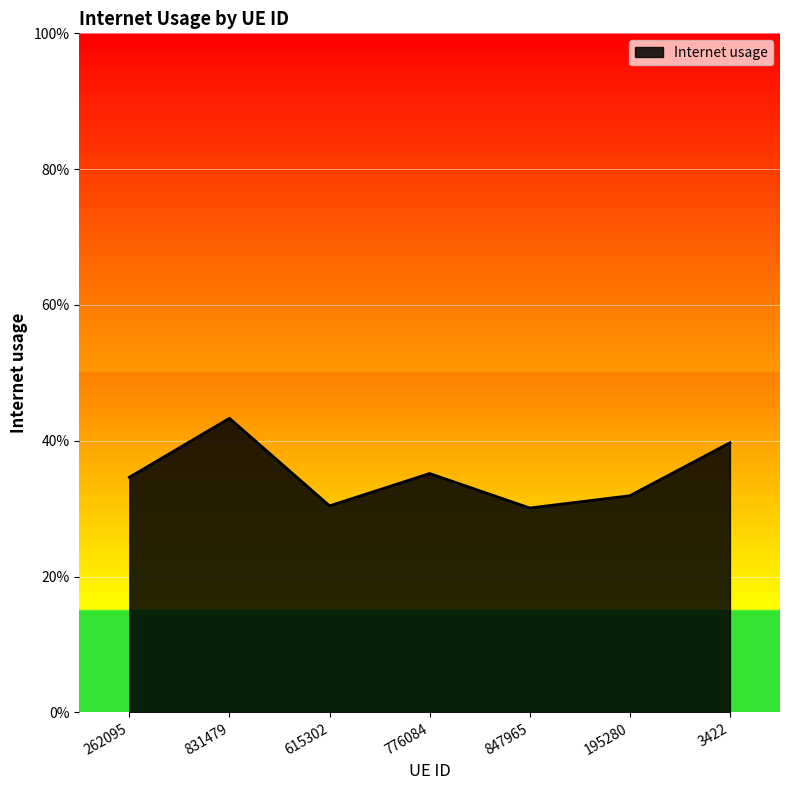

Reading right to left, extract all data points from this chart.

3422=0.4	195280=0.3	847965=0.3	776084=0.4	615302=0.3	831479=0.4	262095=0.3